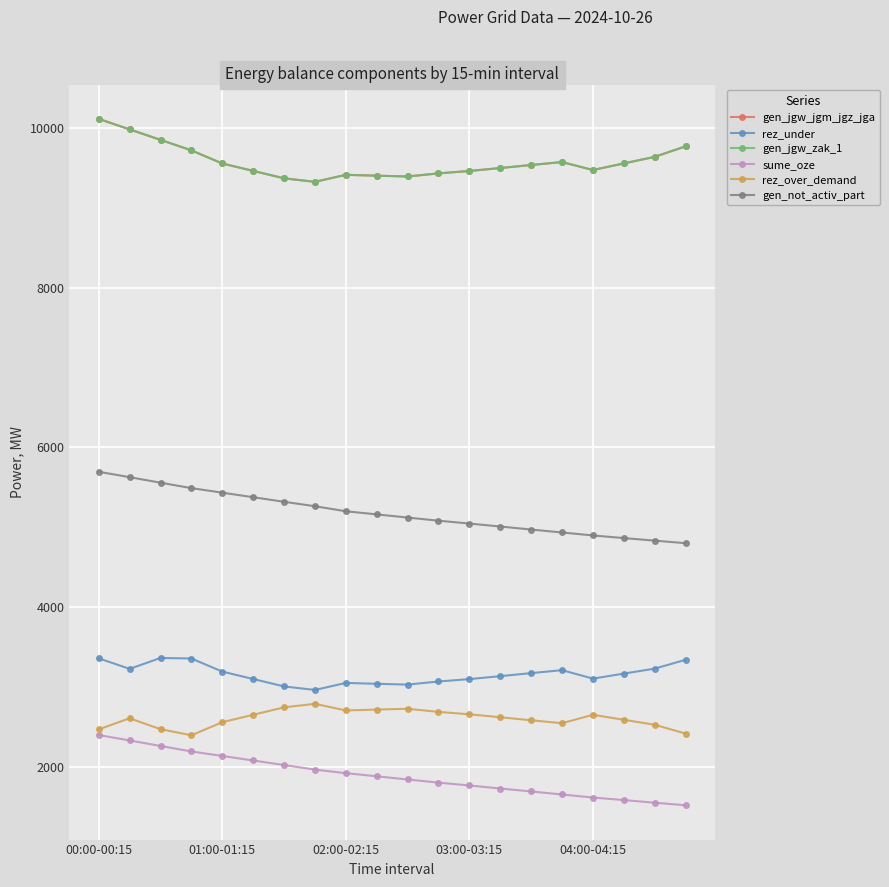

True or false: gen_not_activ_part has more than 1 interior local peaks.

False